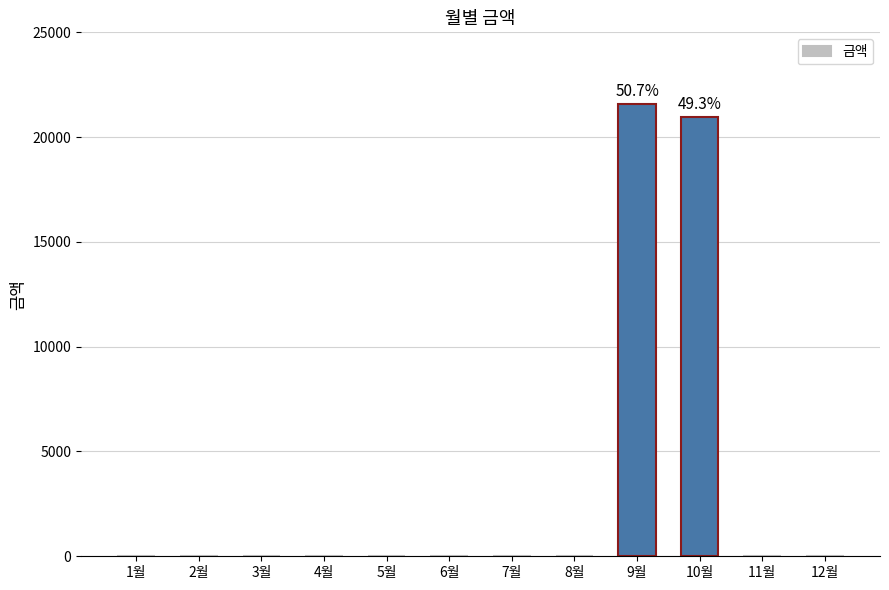

Does the chart contain stacked bars?

No